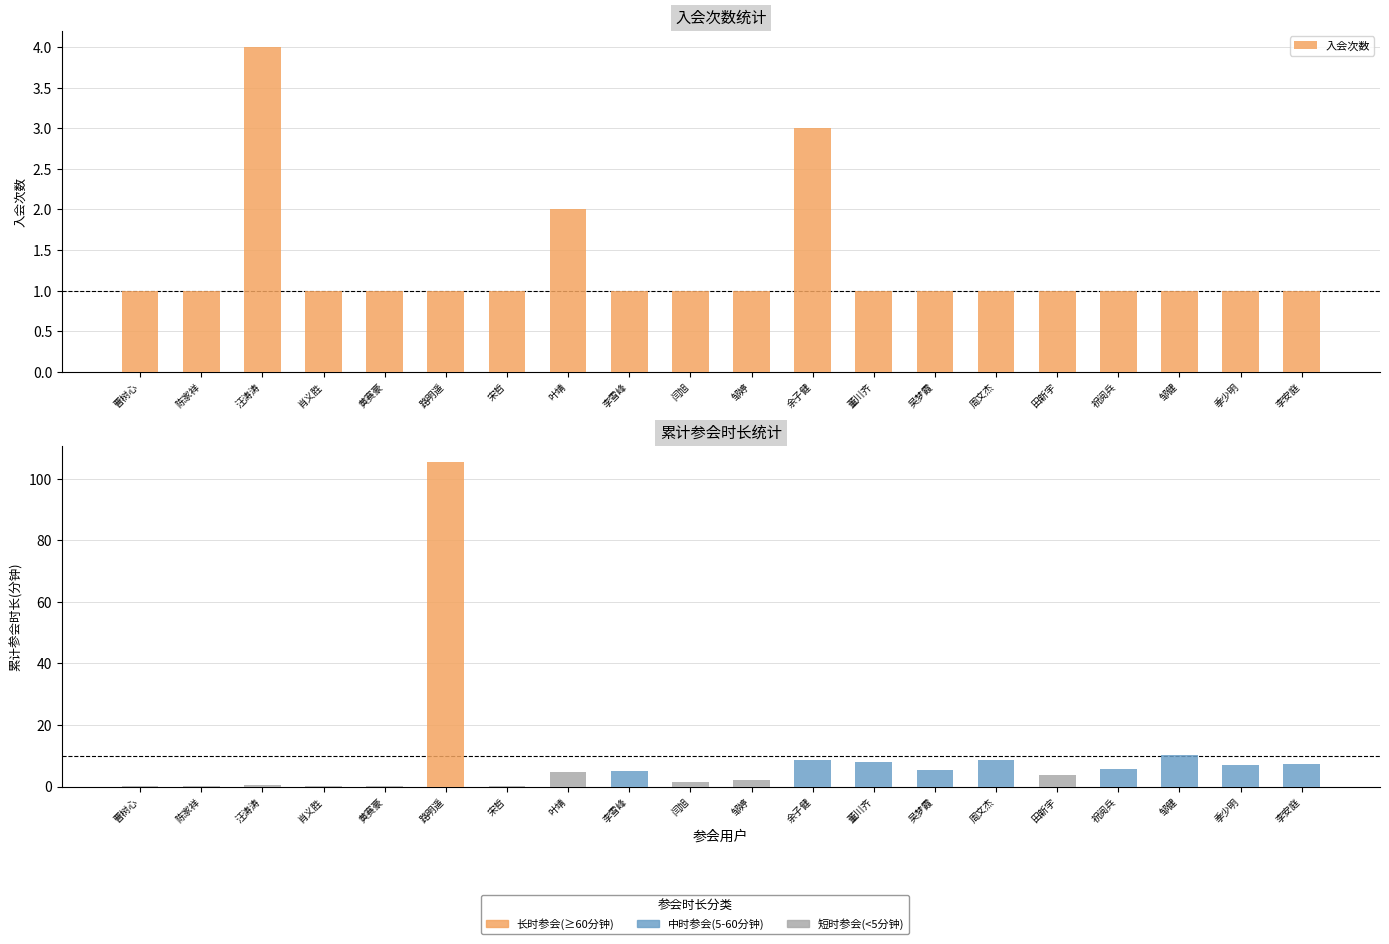

What is the approximate value of 累计参会时长(分钟) at 曹树心?

0.1